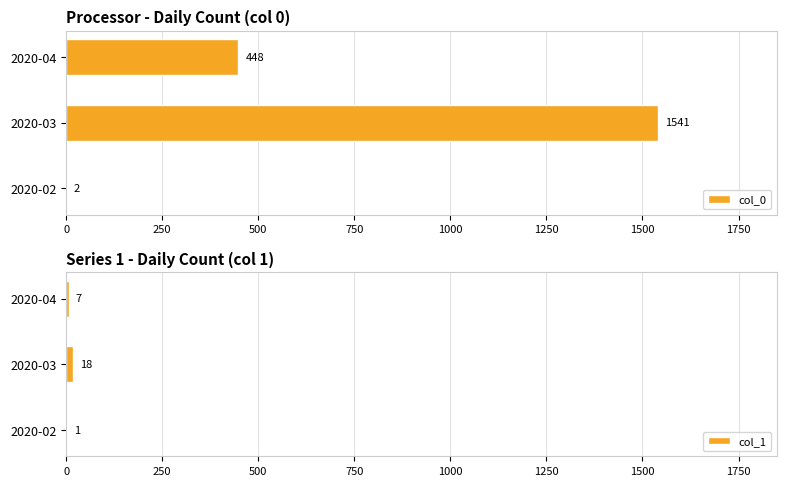

How many bars are there in each group?

2